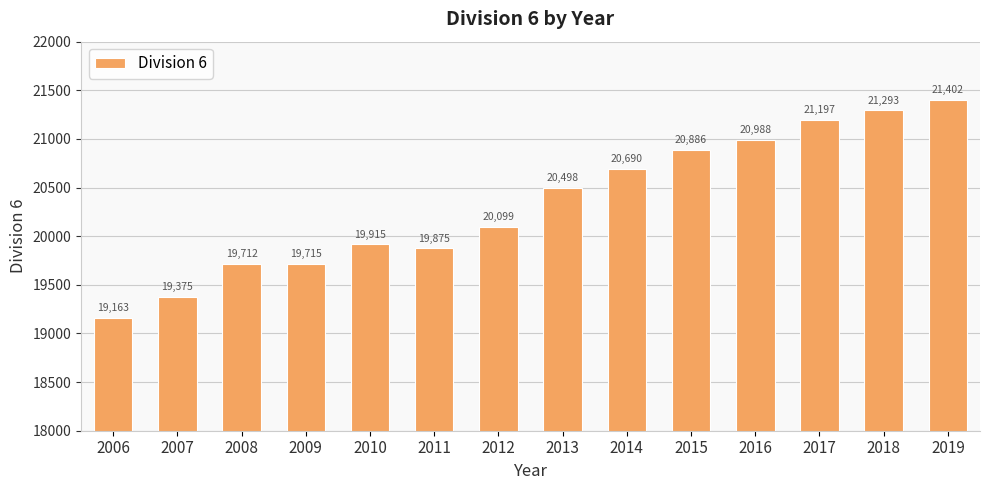

The chart shows a value of 19712.2 at 2008. True or false?

True